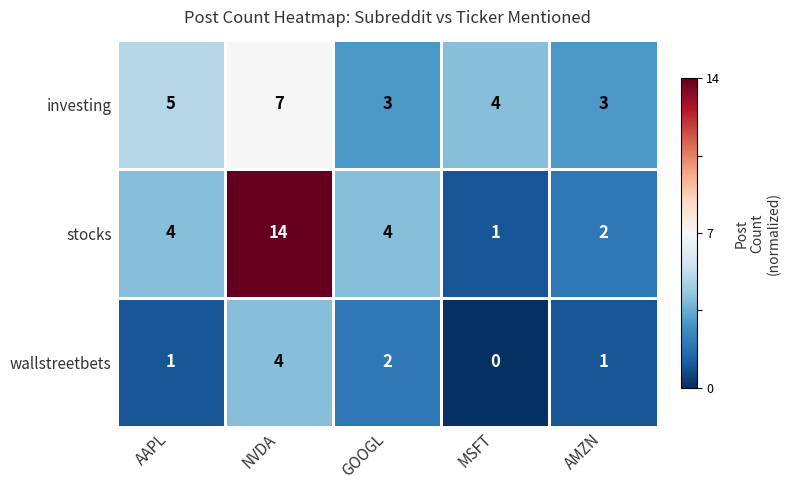

Is it true that stocks equals 0 at MSFT?

False